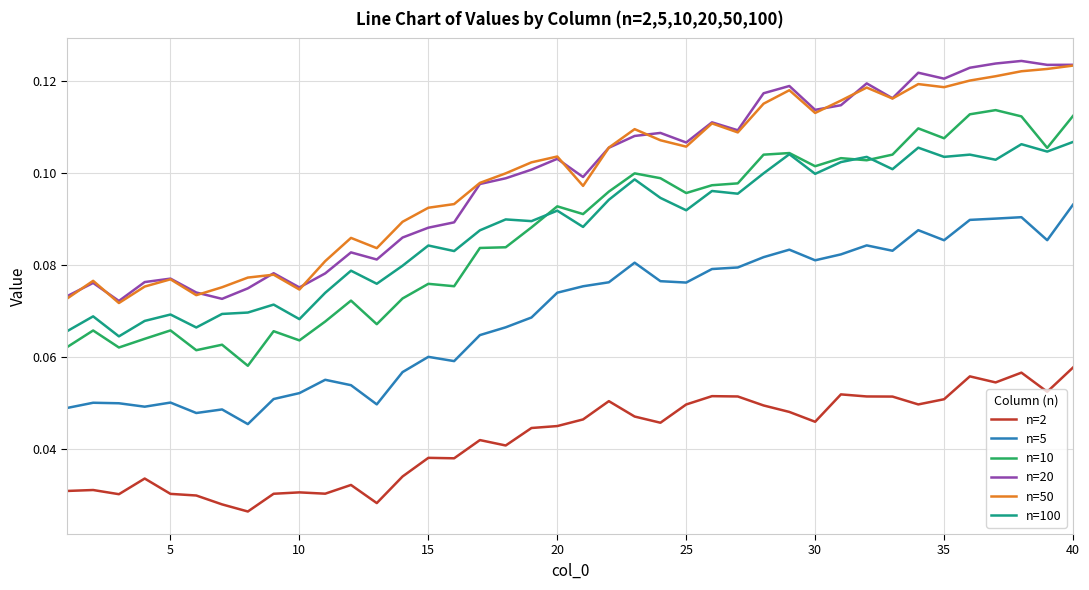

True or false: n=2 and n=20 intersect in this chart.

False